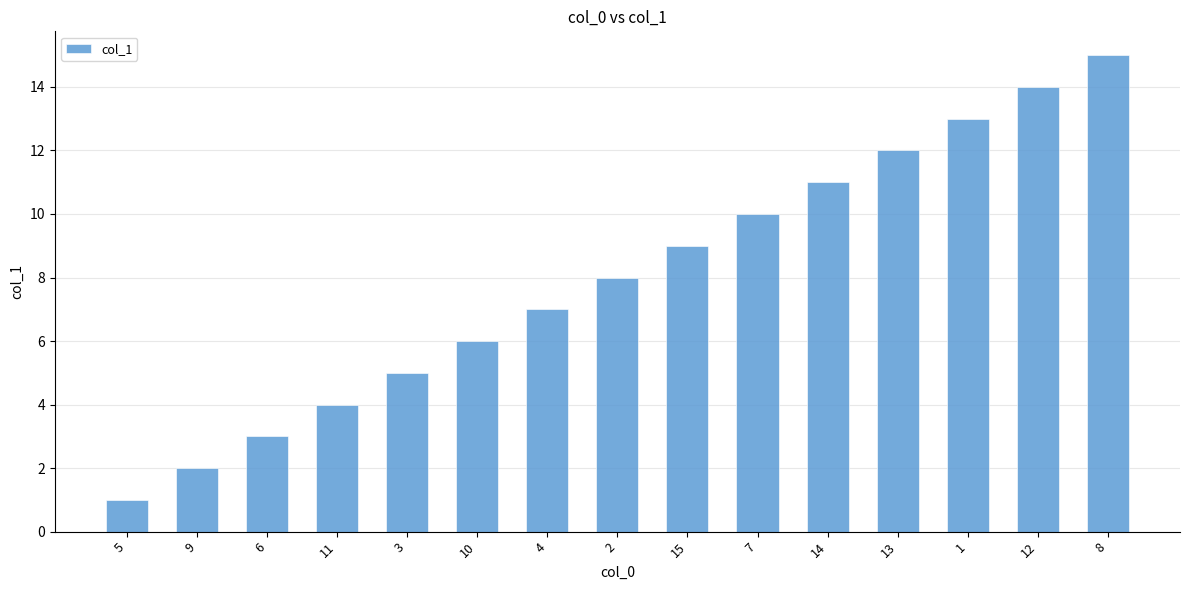

Count the number of data series in this chart.

1